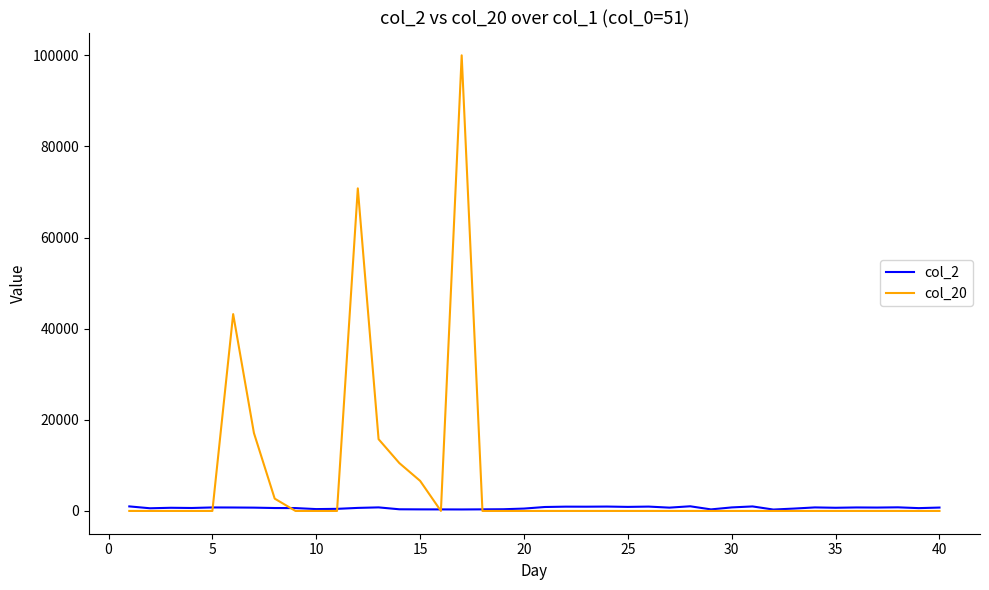

Which series has the largest range (max minus min)?

col_20